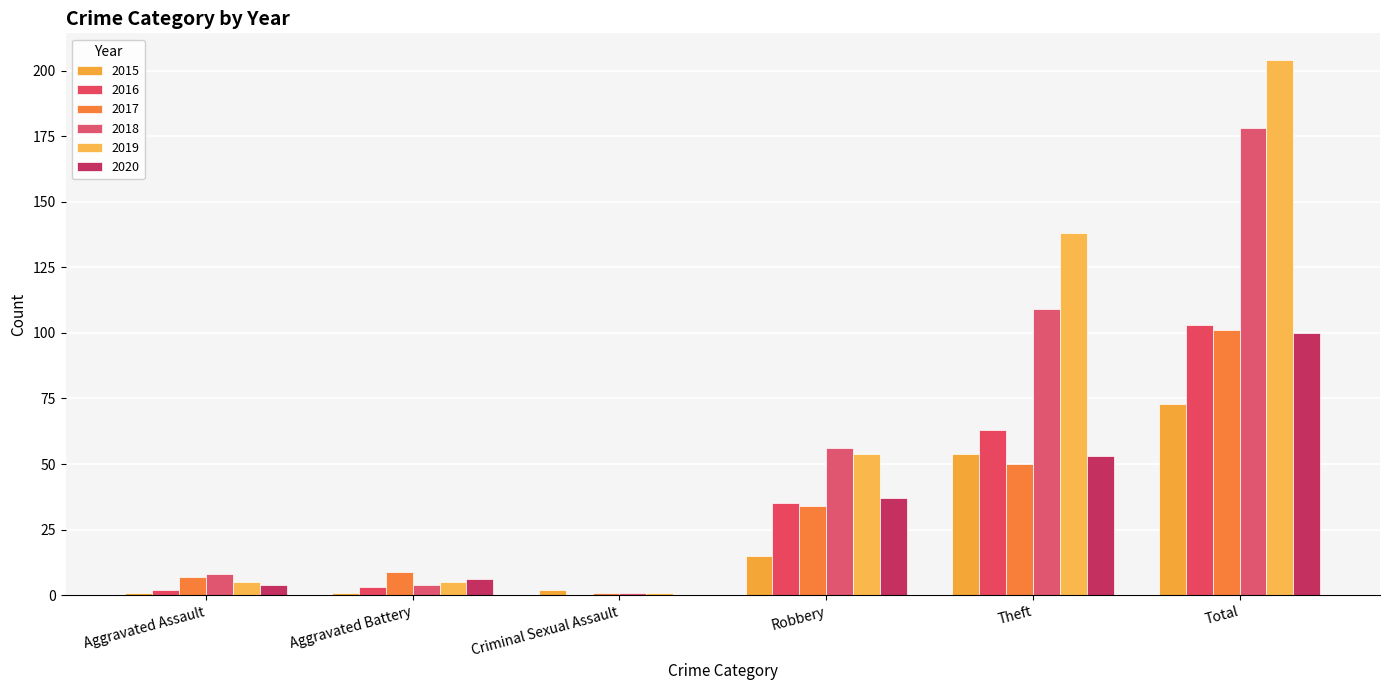

Which category has the highest value across all series?

Total